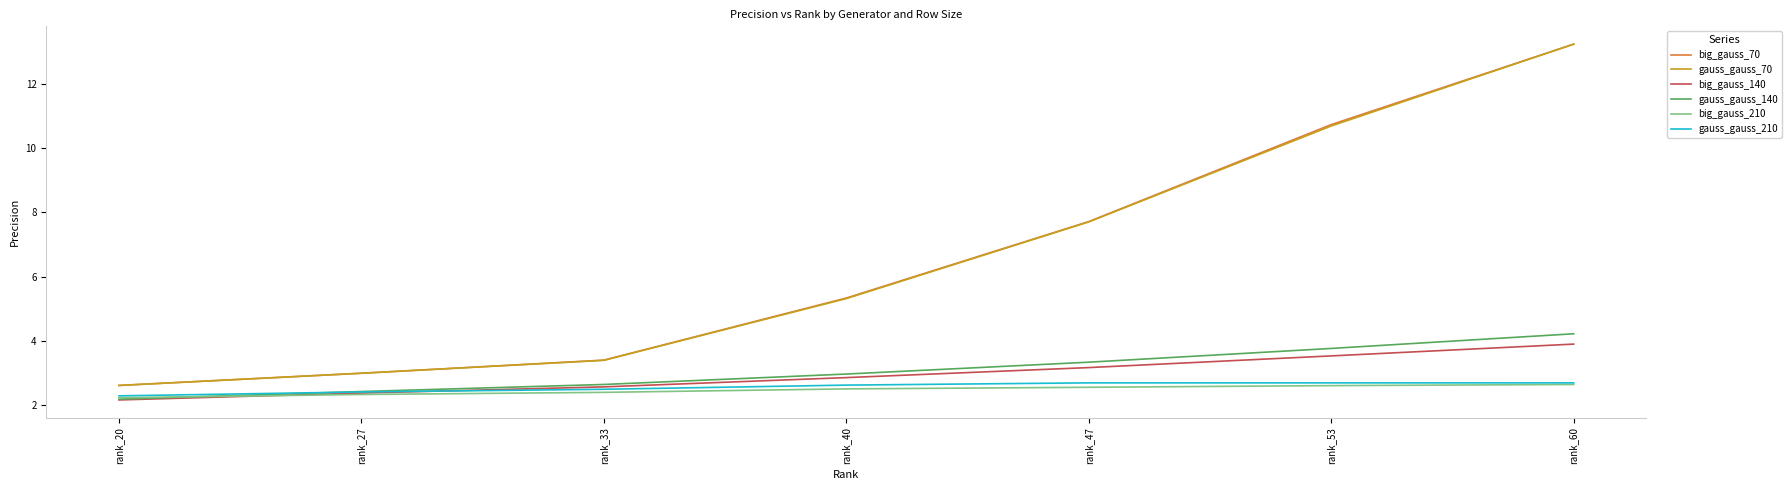

True or false: big_gauss_210 and gauss_gauss_70 cross at least once.

False